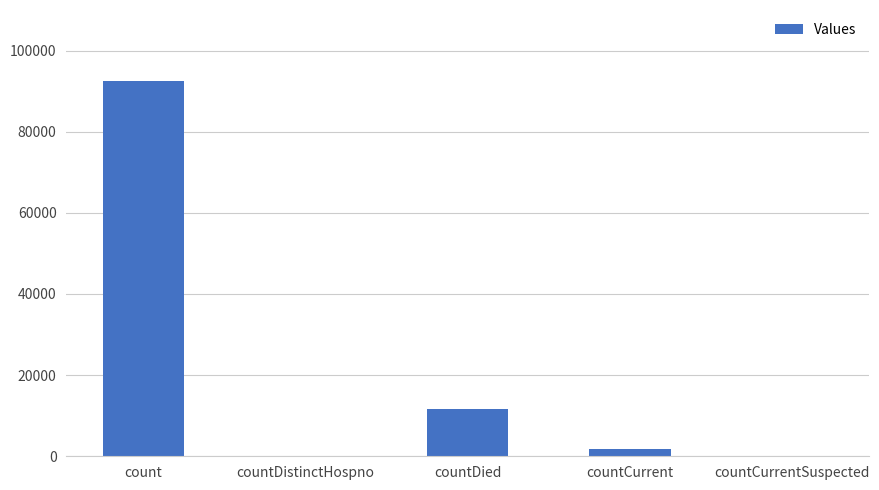

Which category has the highest value across all series?

count